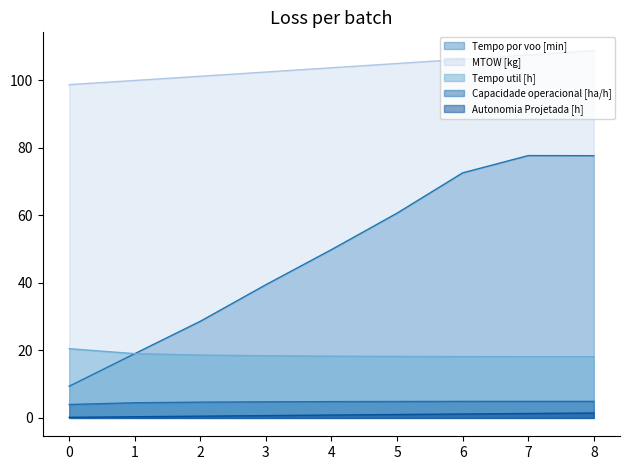

The value of Capacidade operacional [ha/h] at 6 is 8.7. True or false?

False